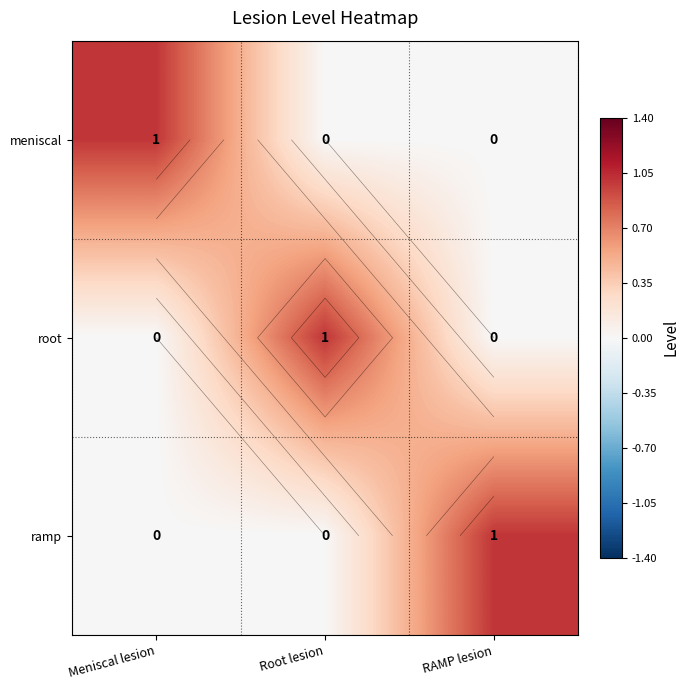

The ramp series shows 1 at RAMP lesion. True or false?

True